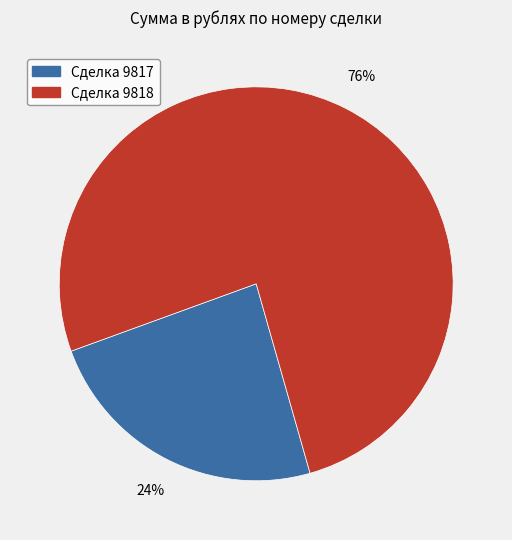

To the nearest percent, what is the average slice percentage?

50%